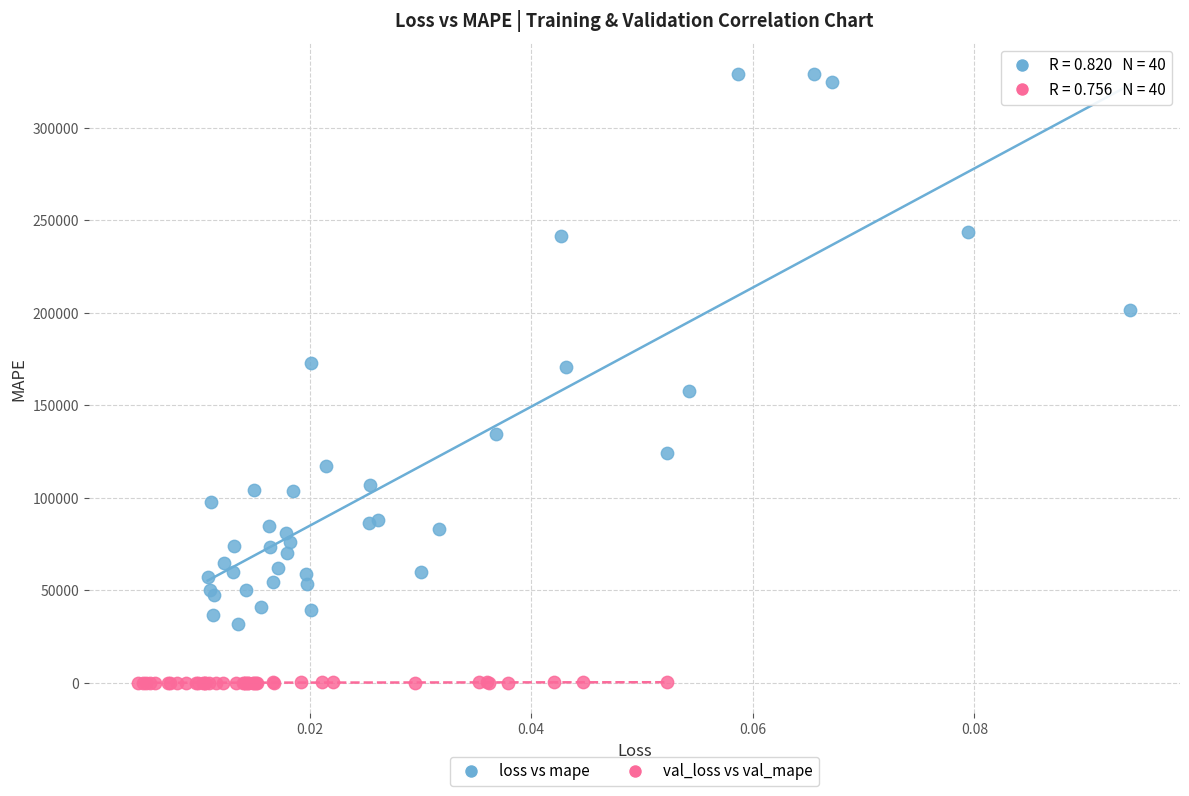

Which series has the widest spread of Y values?

loss vs mape